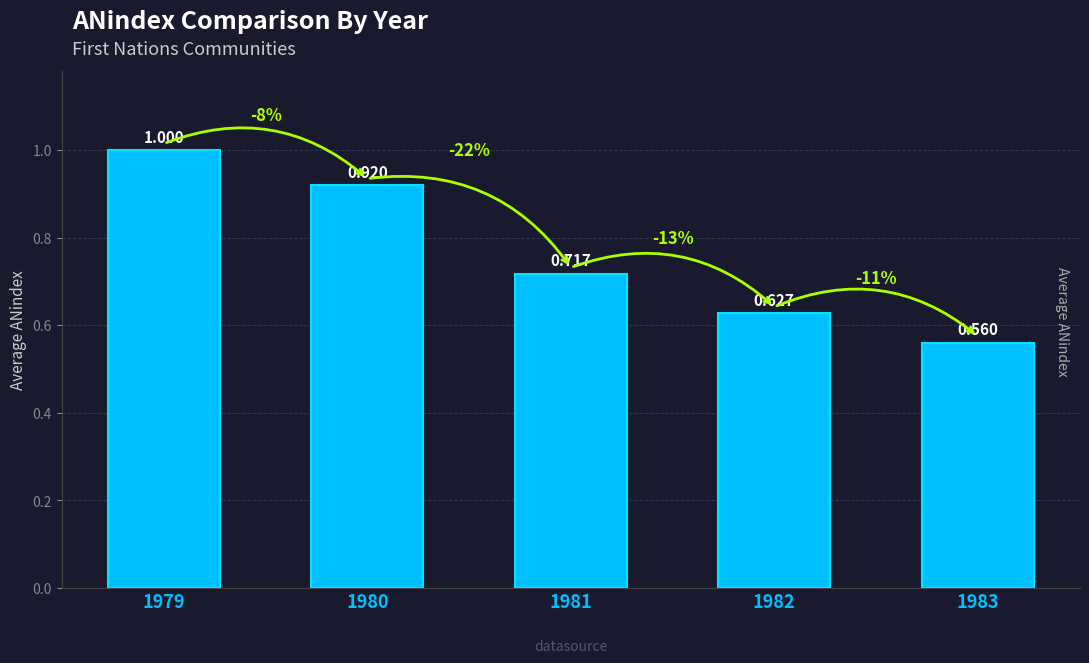

At which category does the chart reach its peak across all series?

1979